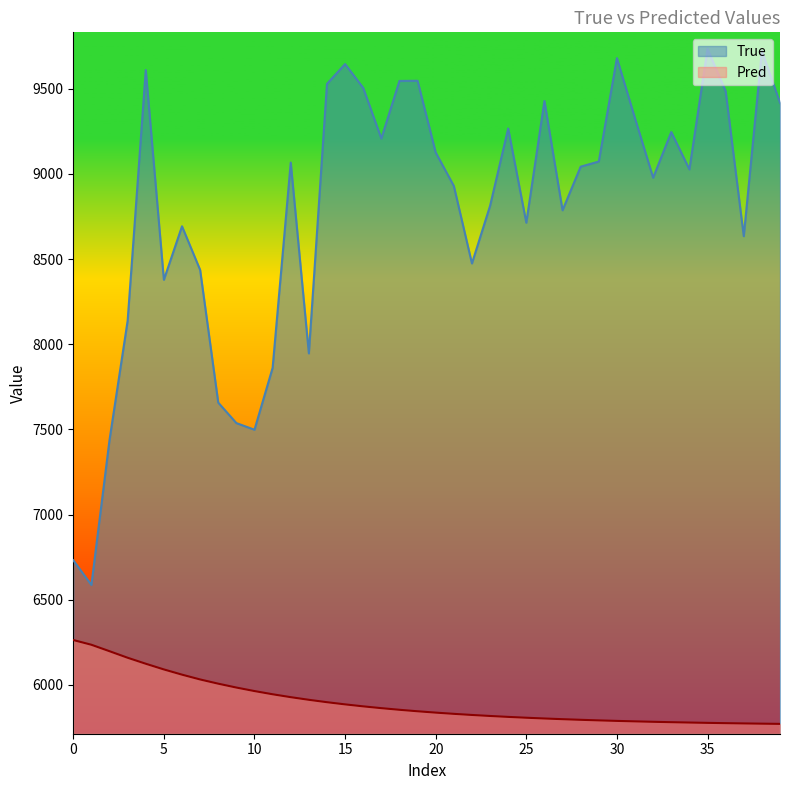

What is the difference between the maximum and minimum values in the Pred series?

492.2